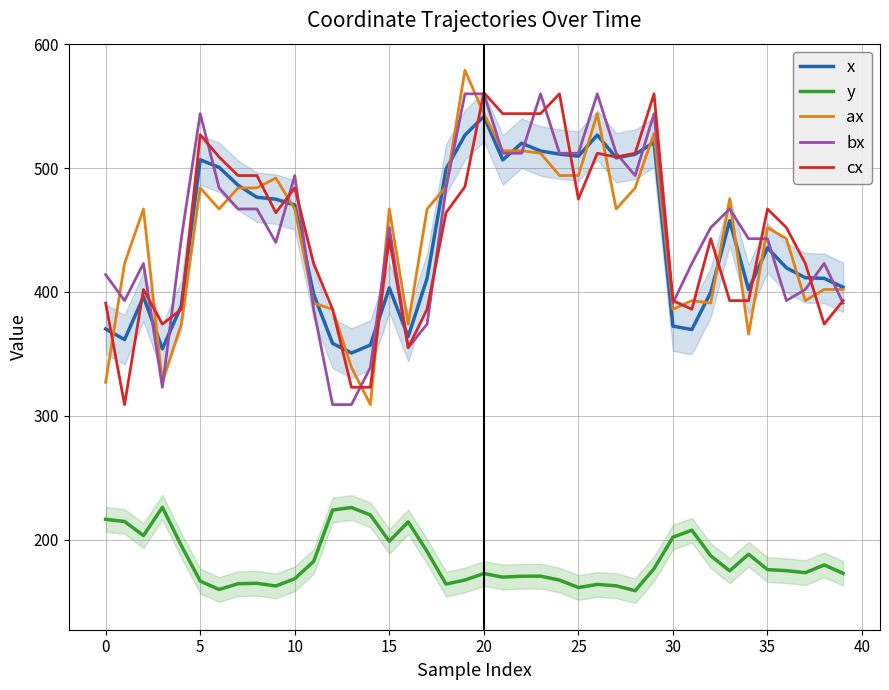

Rank the series at 0 from lowest to highest value.

y, ax, x, cx, bx